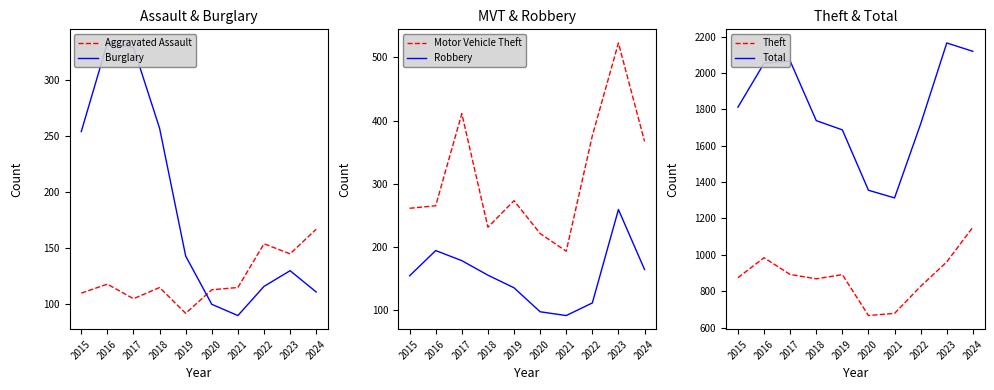

True or false: Aggravated Assault has more than 2 points higher than both neighbors.

True